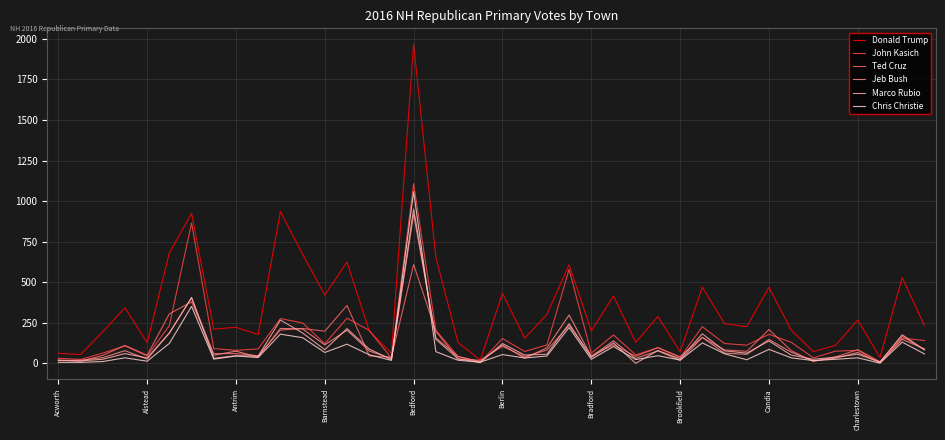

What is the difference between the maximum and minimum values in the Ted Cruz series?

599